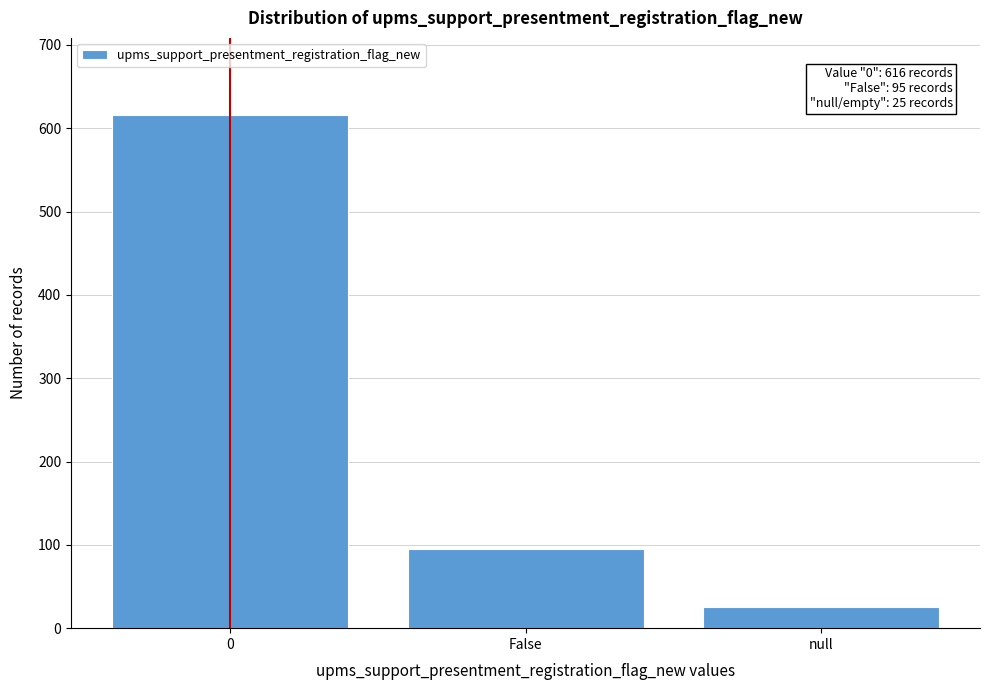

Reading right to left, transcribe all the data shown in this chart.

null=25	False=95	0=616